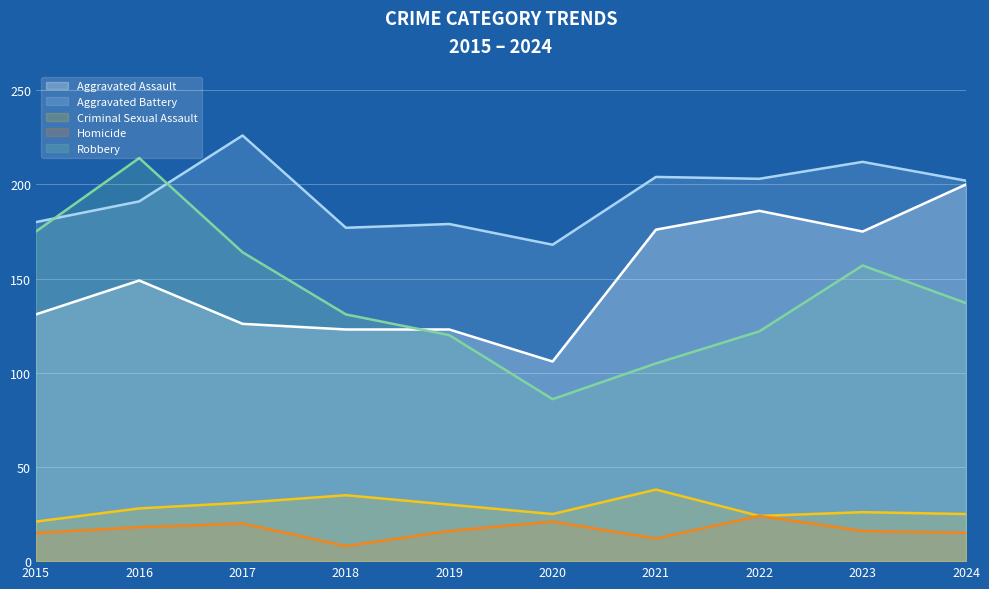

Rank the categories by Robbery value from lowest to highest.

2020, 2021, 2019, 2022, 2018, 2024, 2023, 2017, 2015, 2016